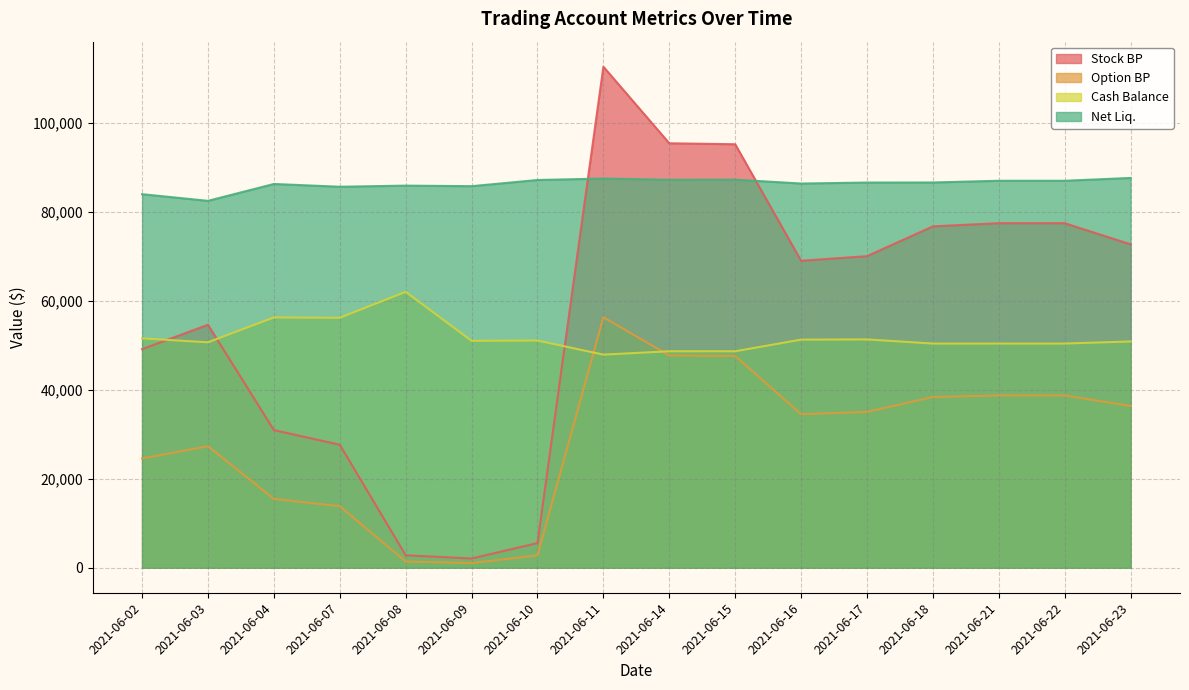

Between 2021-06-10 and 2021-06-23, which series saw the biggest shift?

Stock BP